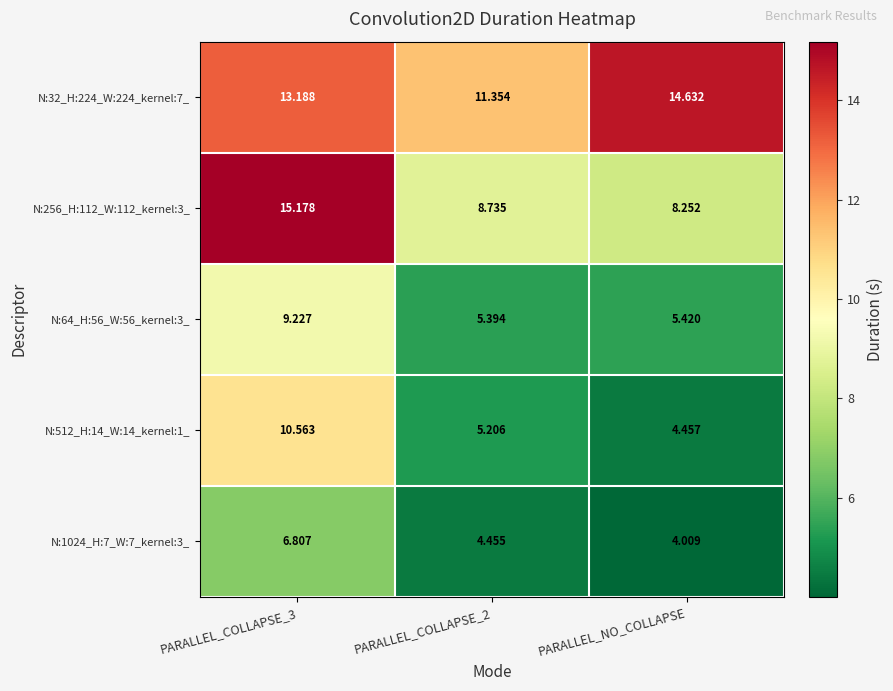

Which label corresponds to the largest value in the chart?

PARALLEL_COLLAPSE_3